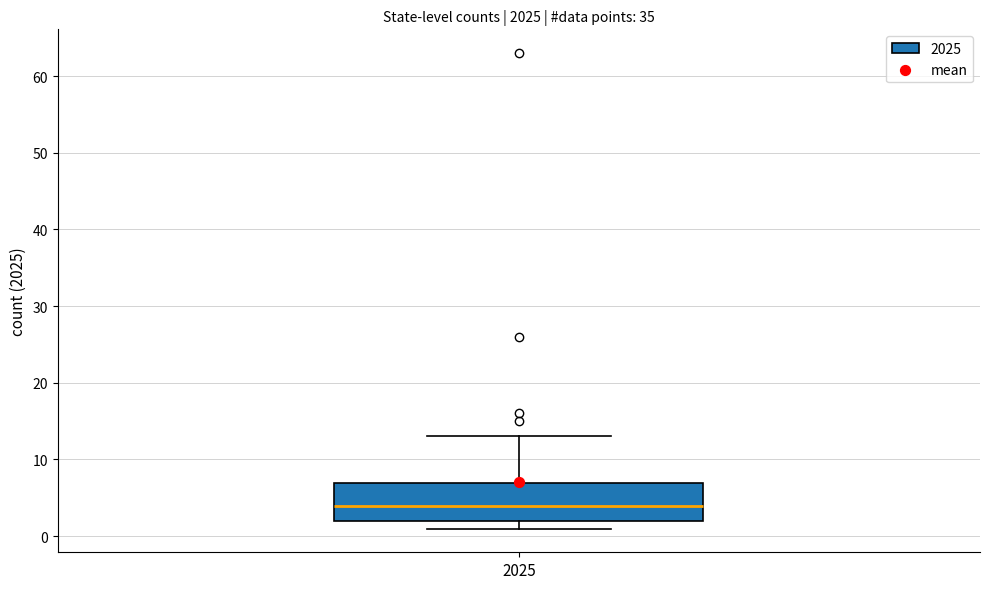

Where does the upper whisker of the box at x = 2025 end on the y-axis? The values are not printed on the chart, so give them approximately, as read against the axis.

13